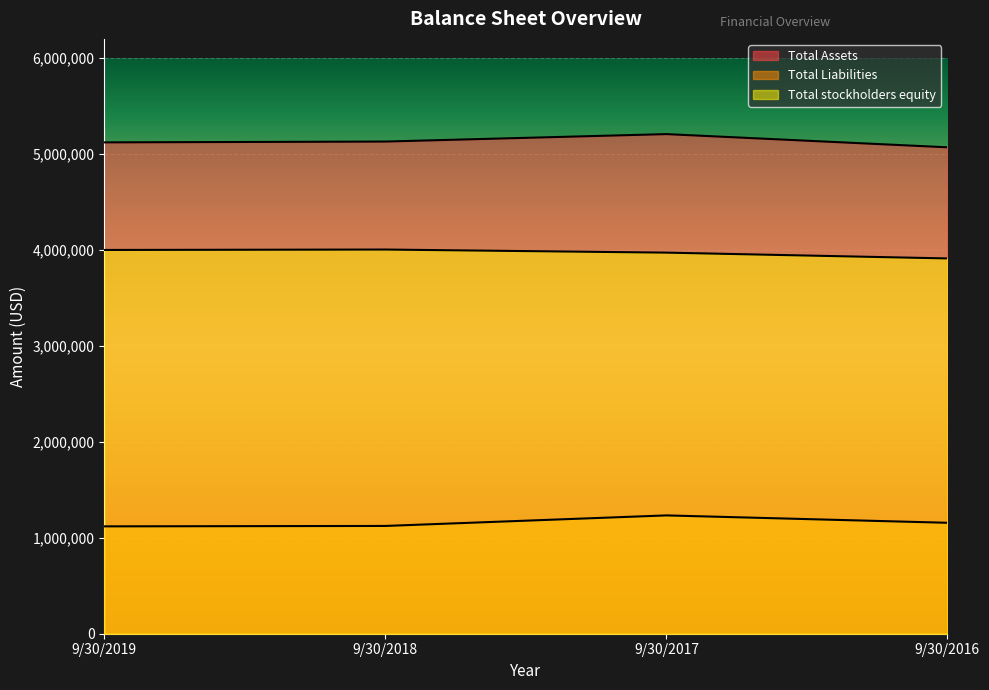

List the series in order of their overall mean, lowest first.

Total Liabilities, Total stockholders equity, Total Assets